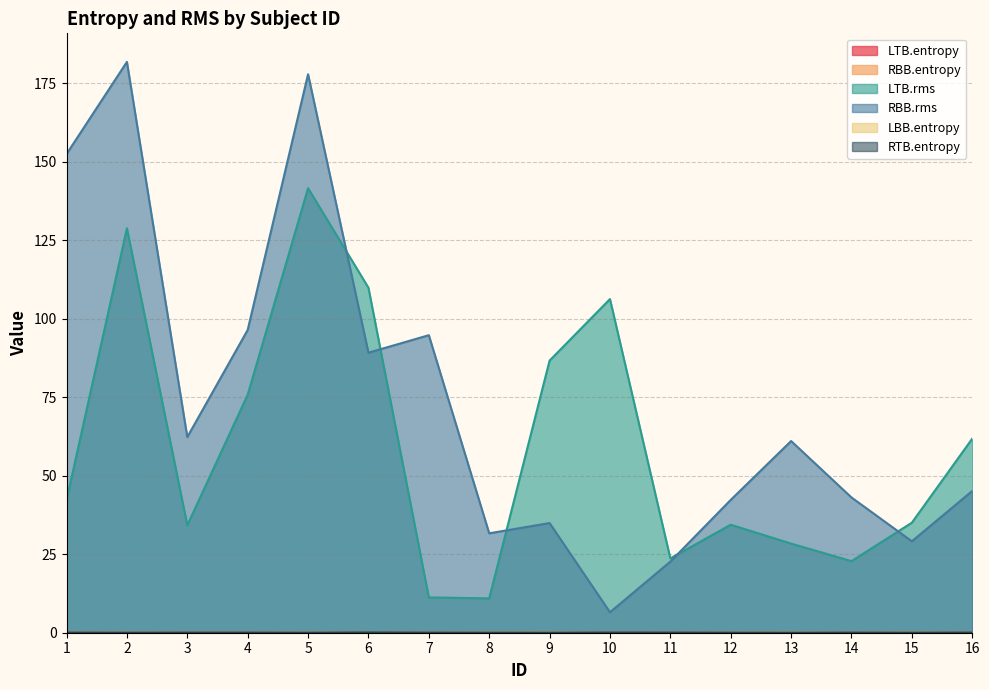

Where is the first local minimum for RBB.rms?

3